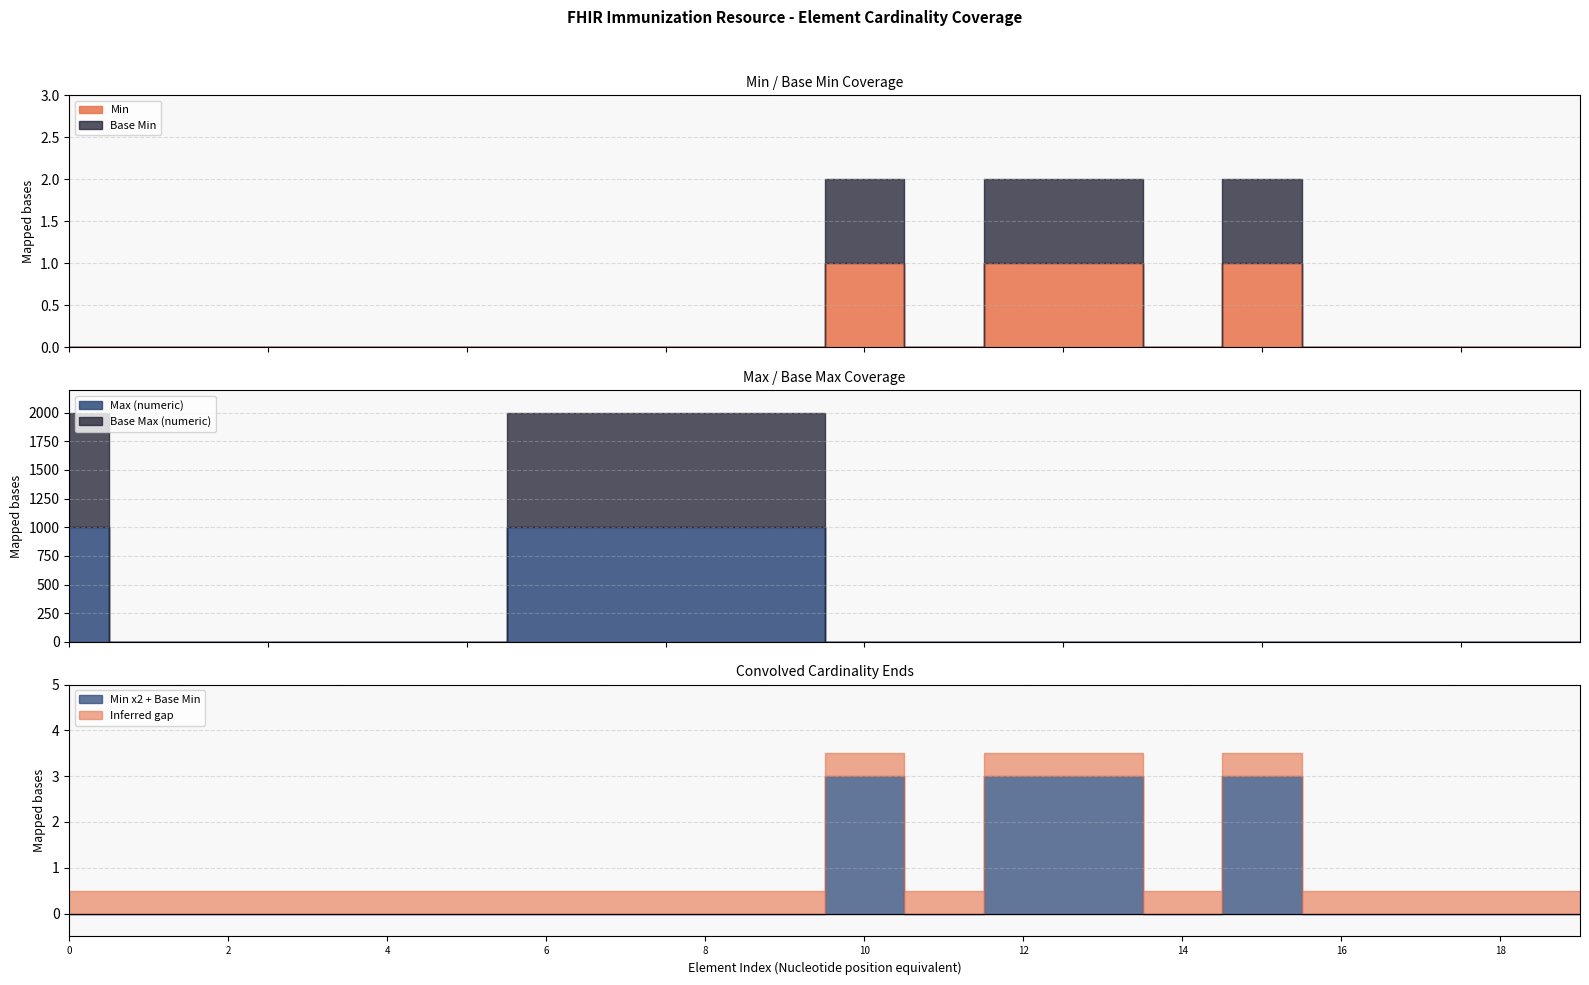

The Min series shows 1 at Immunization.extension. True or false?

False